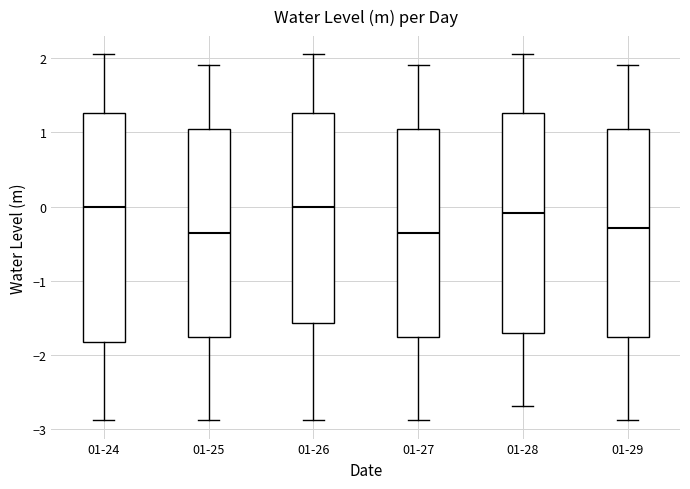

Which box is the tallest, from its lower edge to its upper edge?

01-24